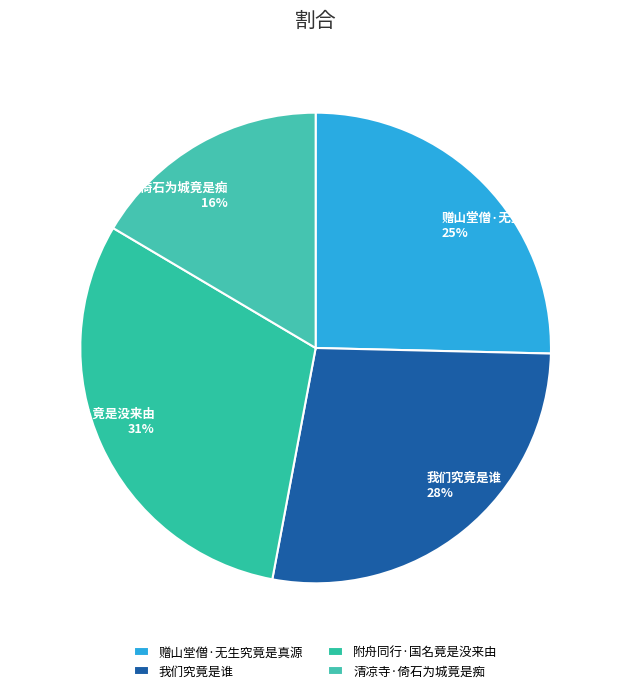

Rank the categories by value from highest to lowest.

附舟同行·国名竟是没来由, 我们究竟是谁, 赠山堂僧·无生究竟是真源, 清凉寺·倚石为城竟是痴